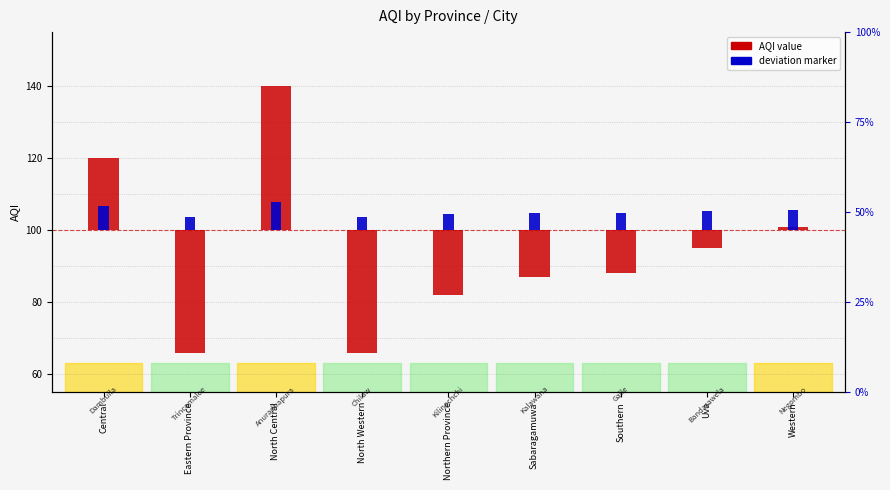

At how many categories does at least one series exceed -28?

9